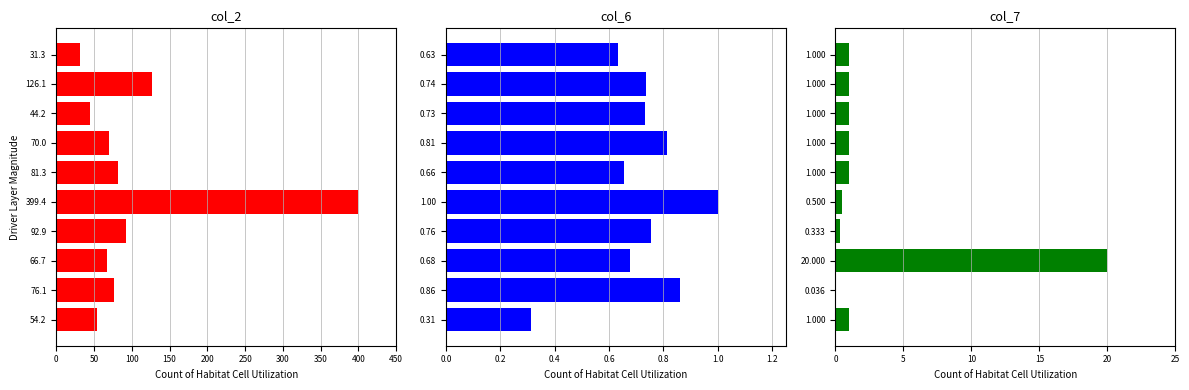

Does the chart contain stacked bars?

No